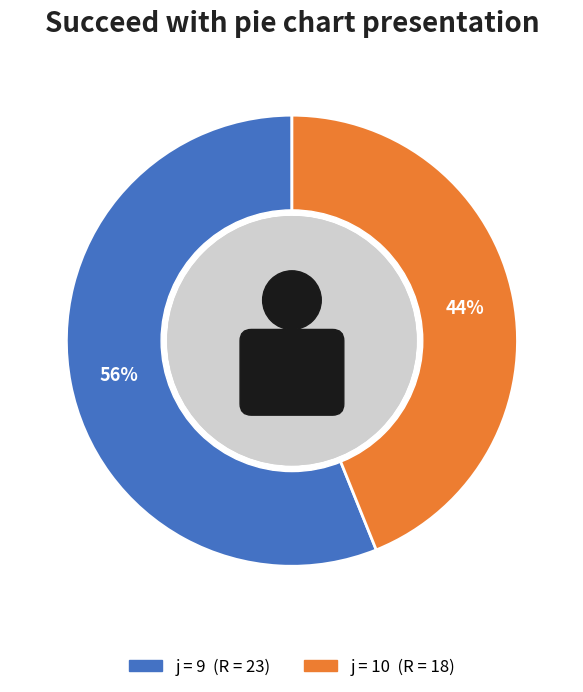

What percentage is NOT represented by 9?

43.9%